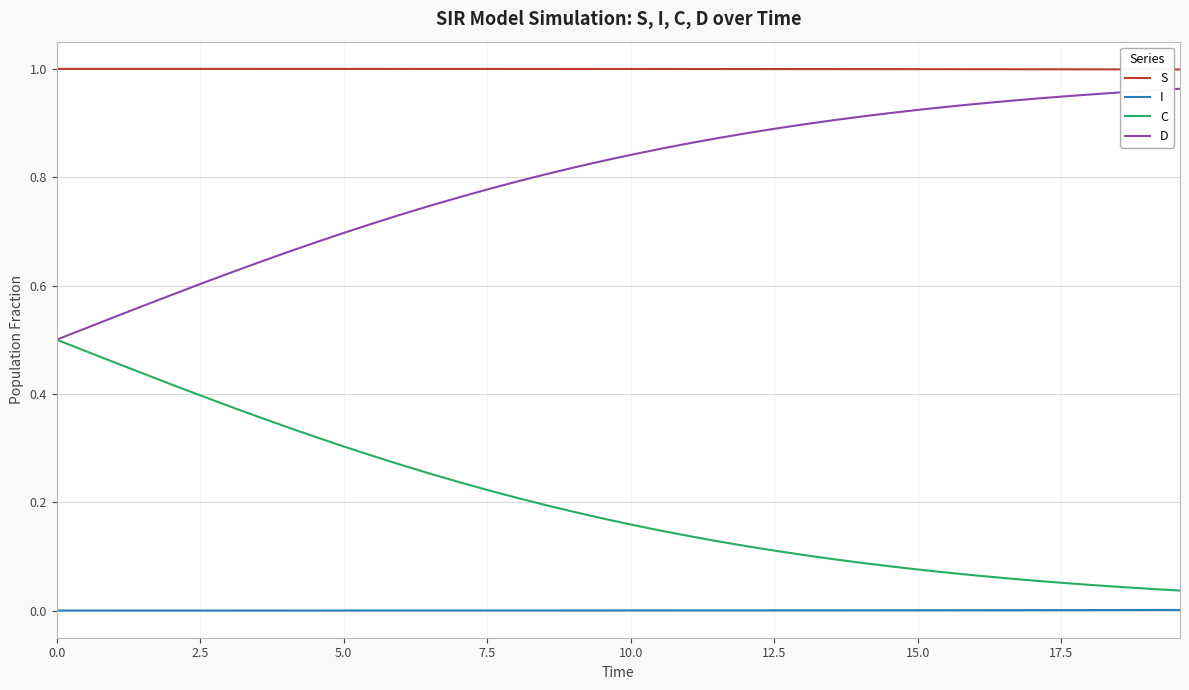

True or false: D and I cross at least once.

False